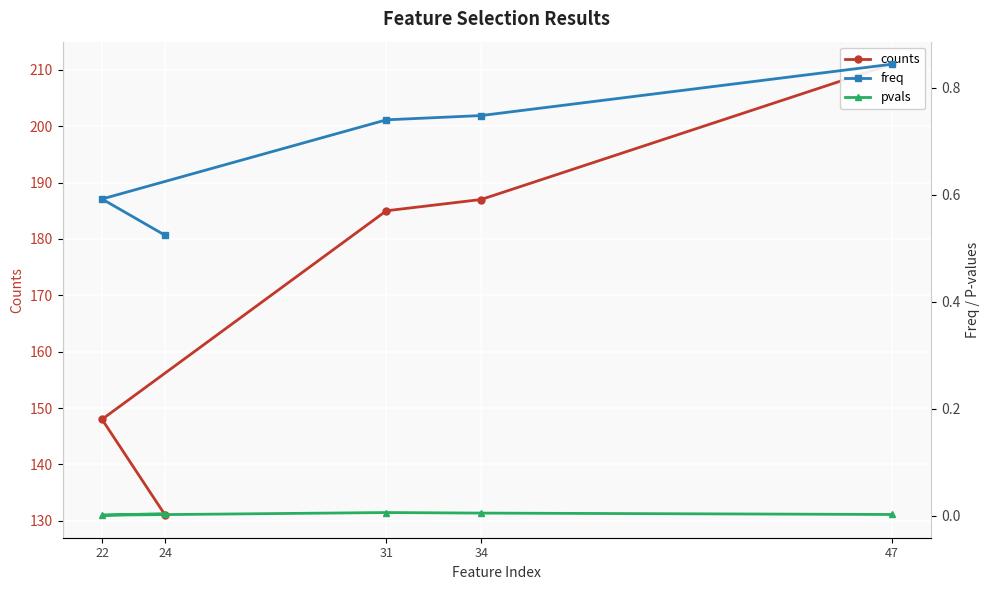

How many lines are shown in the chart?

3